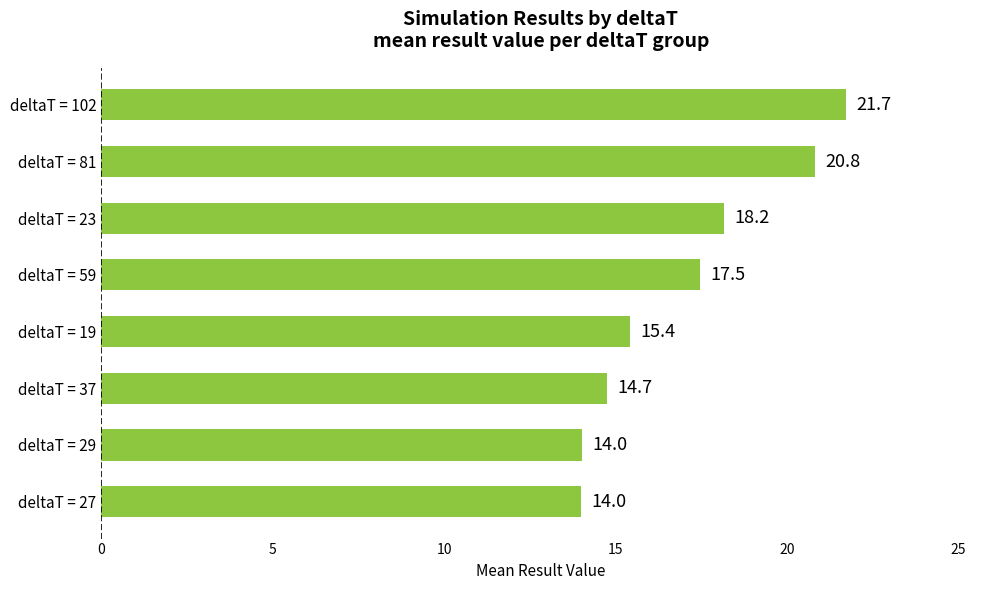

What is the ratio of the value at deltaT = 29 to the value at deltaT = 27?

1.0